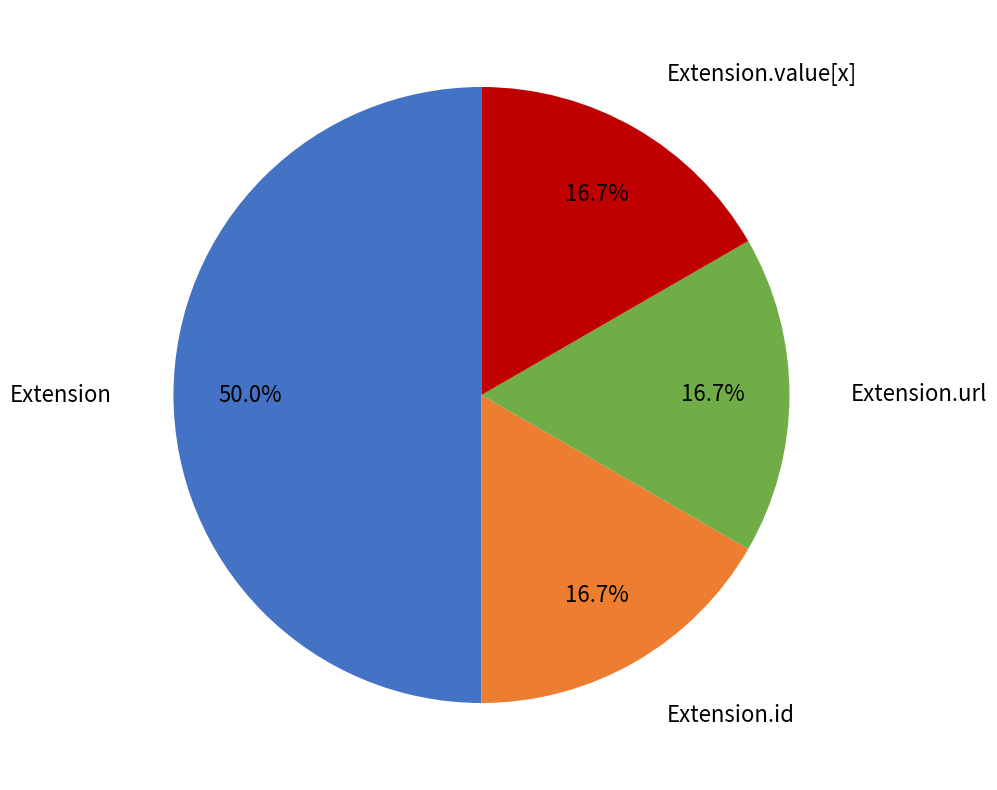

Is there a majority slice in this chart?

No